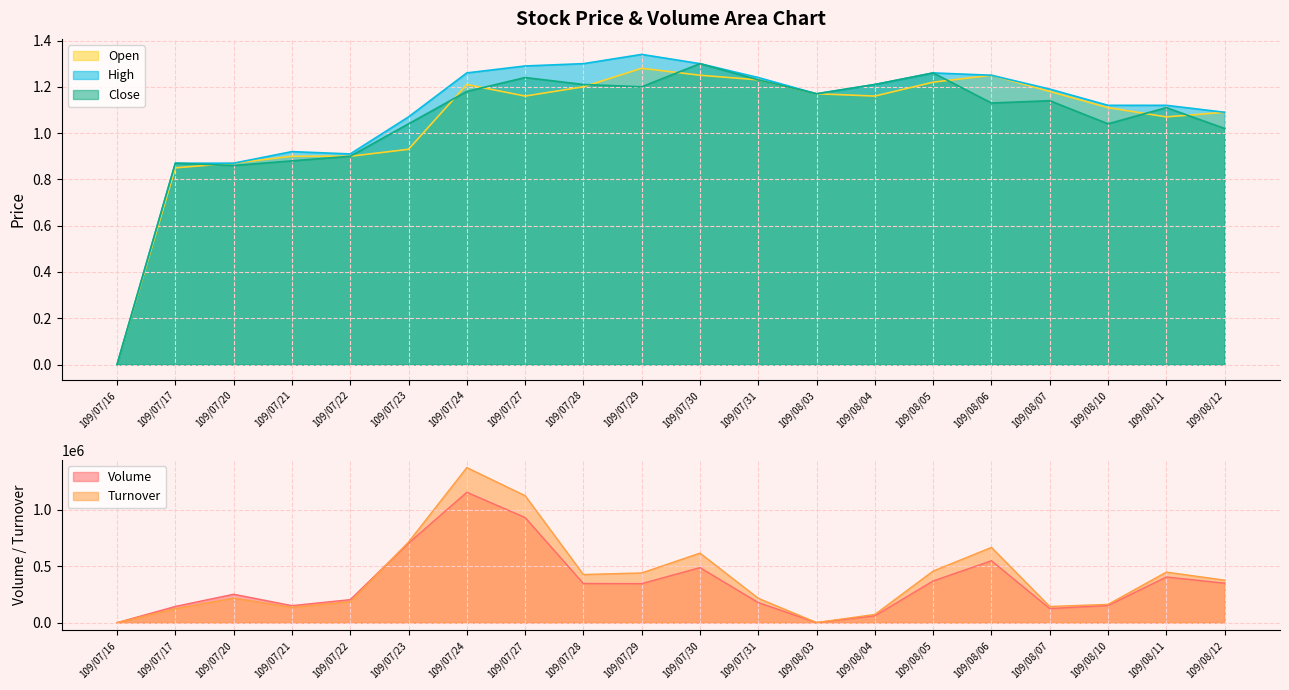

What is the total value across all series at 109/07/31?

393973.7